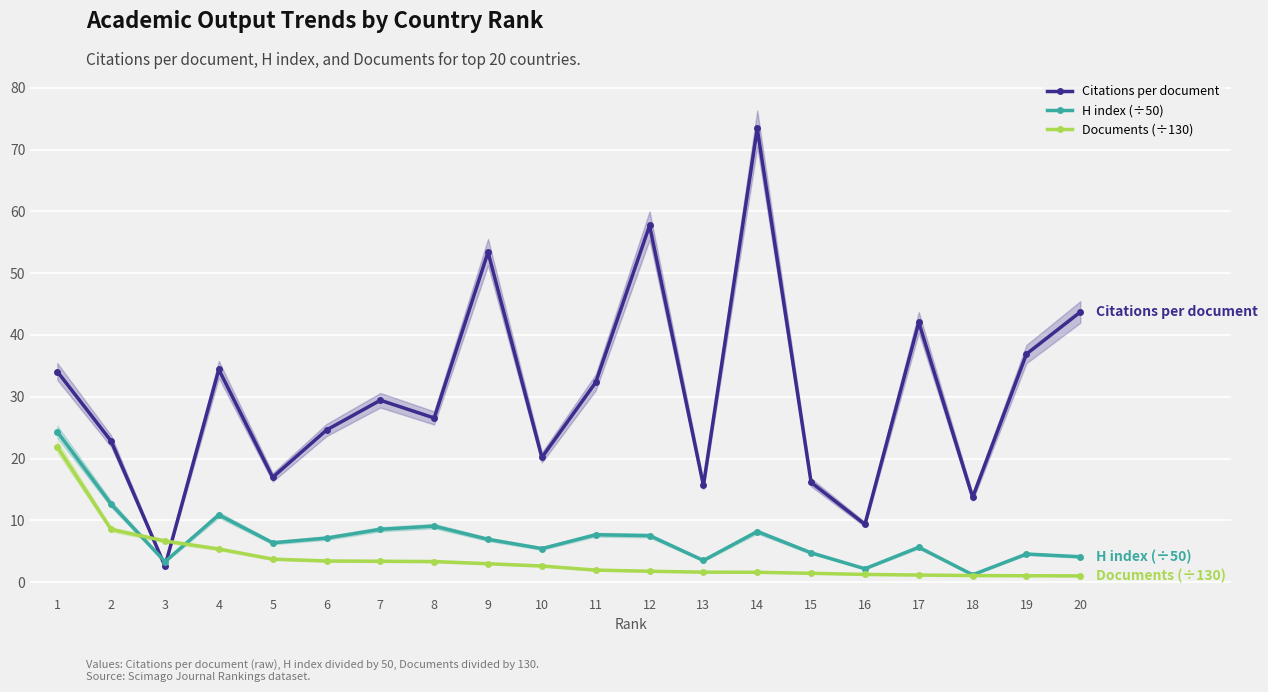

Reading left to right, transcribe all the data shown in this chart.

Citations per document: 1=34.1	2=22.8	3=2.6	4=34.4	5=17.0	6=24.6	7=29.4	8=26.6	9=53.4	10=20.2	11=32.3	12=57.7	13=15.7	14=73.4	15=16.1	16=9.4	17=42.0	18=13.7	19=36.9	20=43.7
H index (÷50): 1=24.3	2=12.6	3=3.3	4=10.9	5=6.4	6=7.1	7=8.6	8=9.1	9=6.9	10=5.4	11=7.7	12=7.5	13=3.5	14=8.2	15=4.8	16=2.2	17=5.7	18=1.2	19=4.6	20=4.1
Documents (÷130): 1=21.9	2=8.5	3=6.7	4=5.4	5=3.7	6=3.4	7=3.4	8=3.3	9=3.0	10=2.6	11=2.0	12=1.8	13=1.6	14=1.6	15=1.4	16=1.3	17=1.2	18=1.1	19=1.0	20=1.0